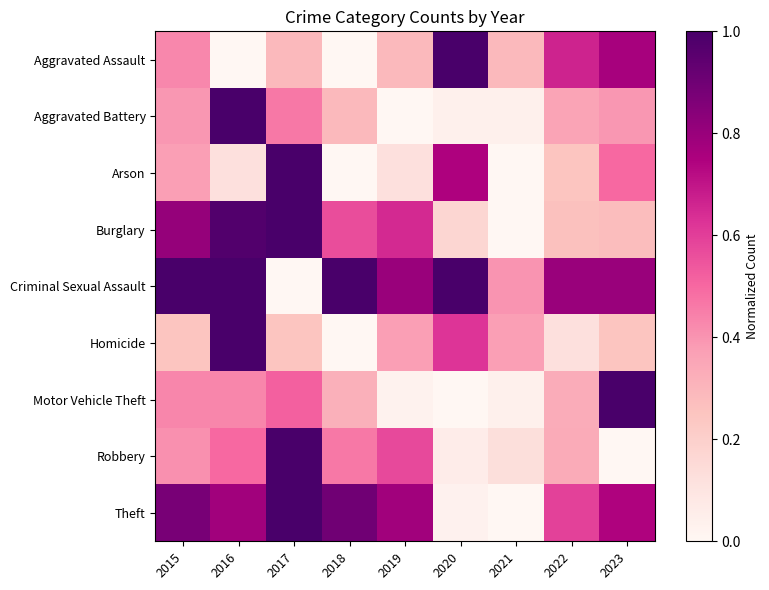

What is the spread (max minus min) of values at 2022?

0.7